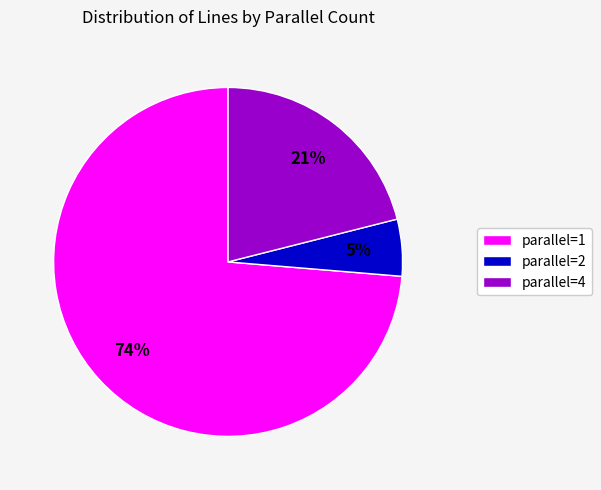

To the nearest percent, what is the difference between the parallel=1 and parallel=4 slice percentages?

53%